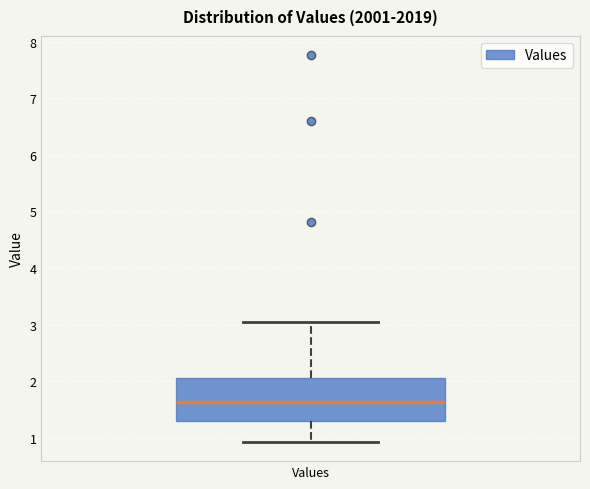

Transcribe this box plot: give where the median line is, the range the box spans, and where the two whiskers end, as read against the y-axis. The values are not printed on the chart, so give them approximately, as read against the axis.

median 1.6, box 1.3 to 2.1, whiskers 0.9 to 3.0